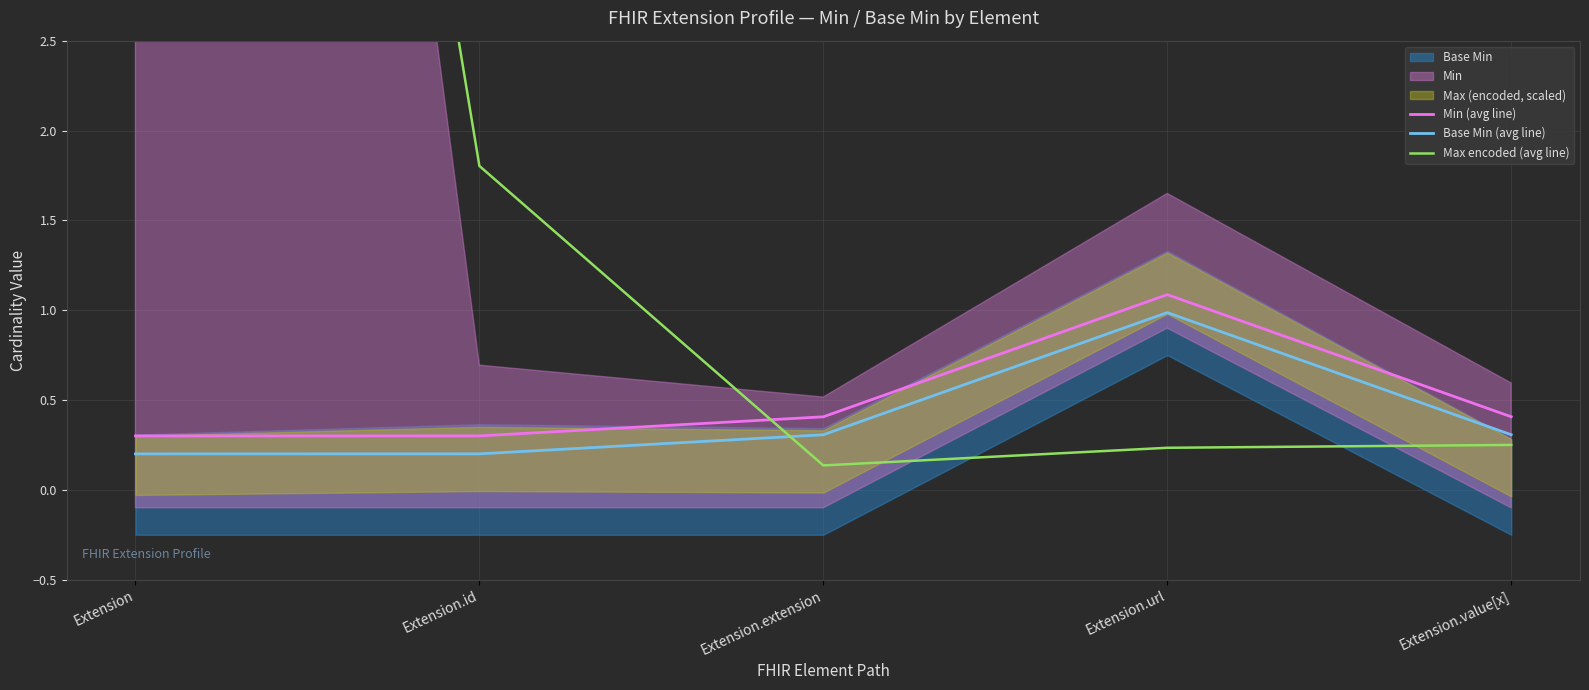

What is the highest value of the Min (avg line) series?

1.1